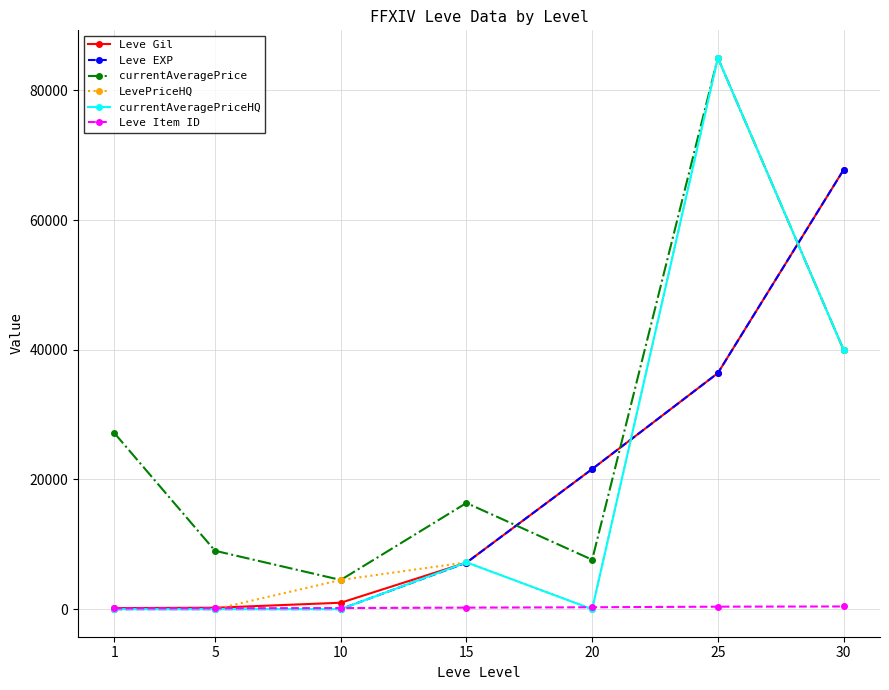

True or false: LevePriceHQ has a value of 0 at 20.

True